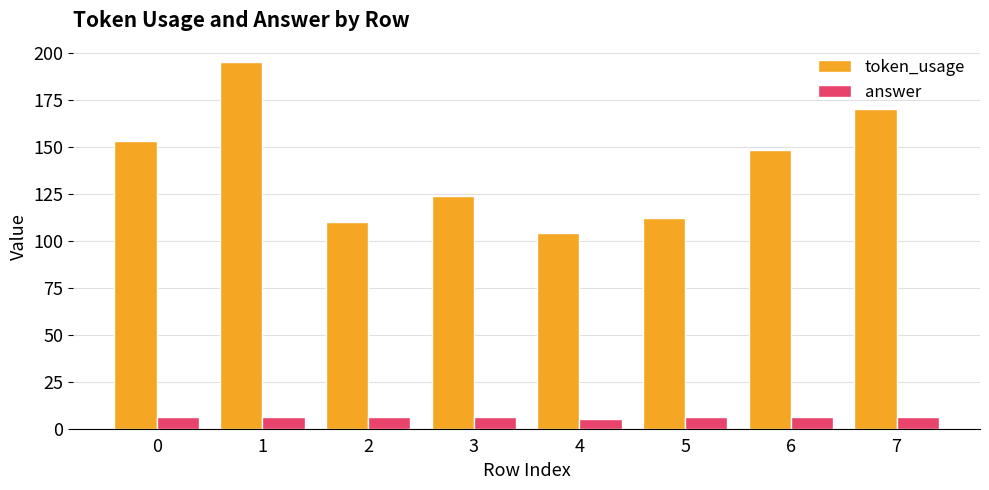

What are all the series names shown in the legend?

token_usage, answer